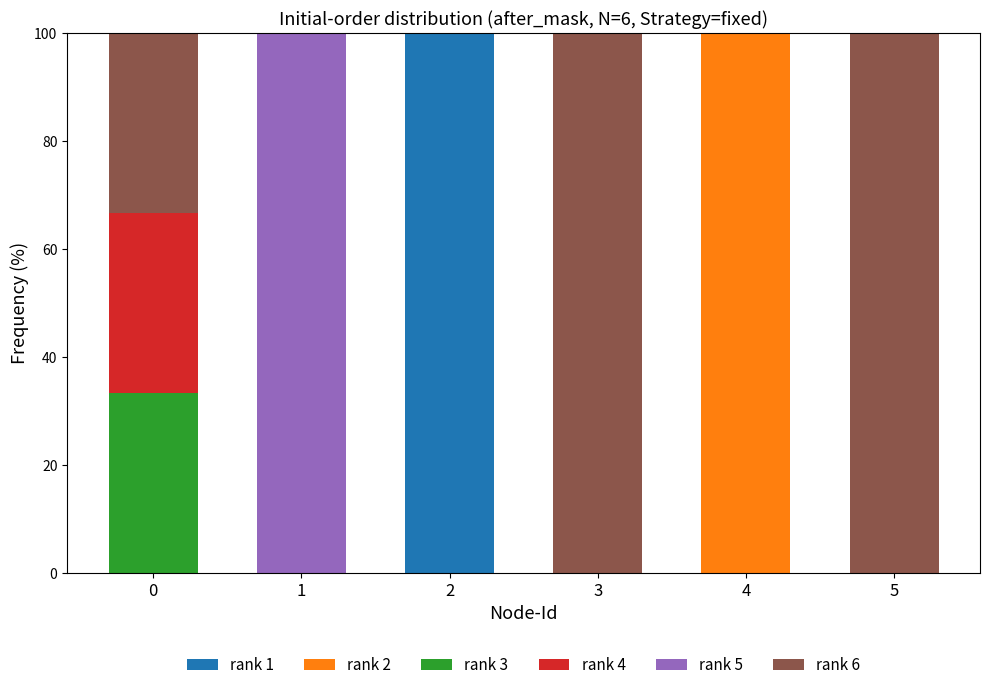

What is the total value across all series at 0?

99.9